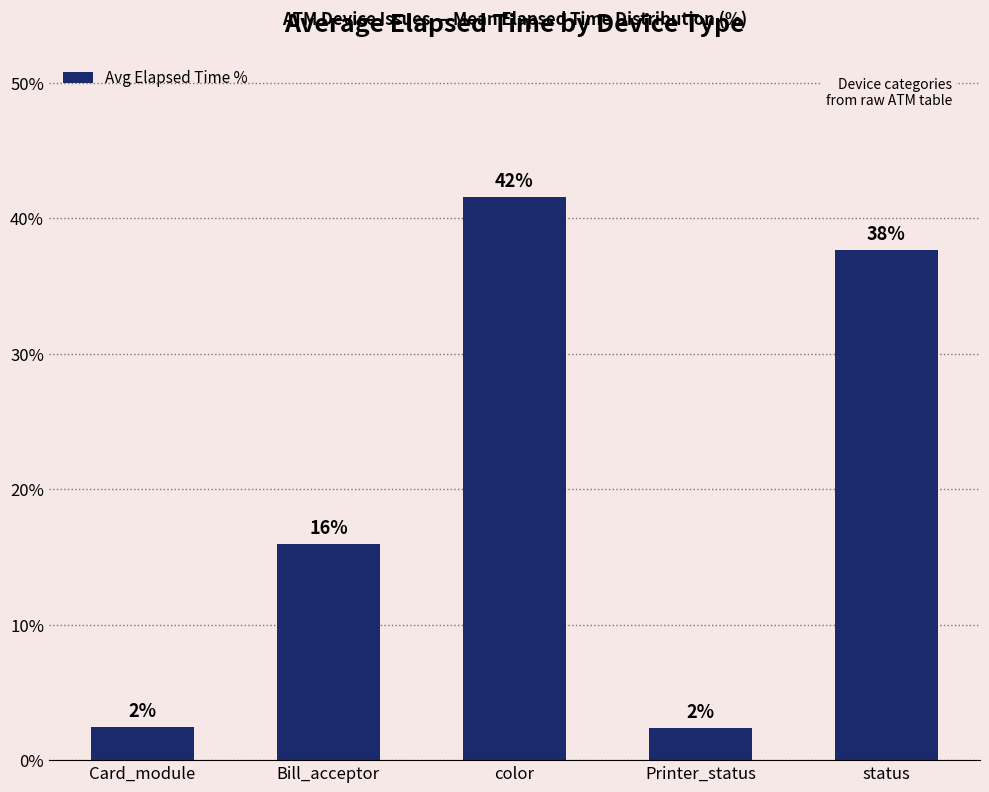

How many bars are there in total?

5